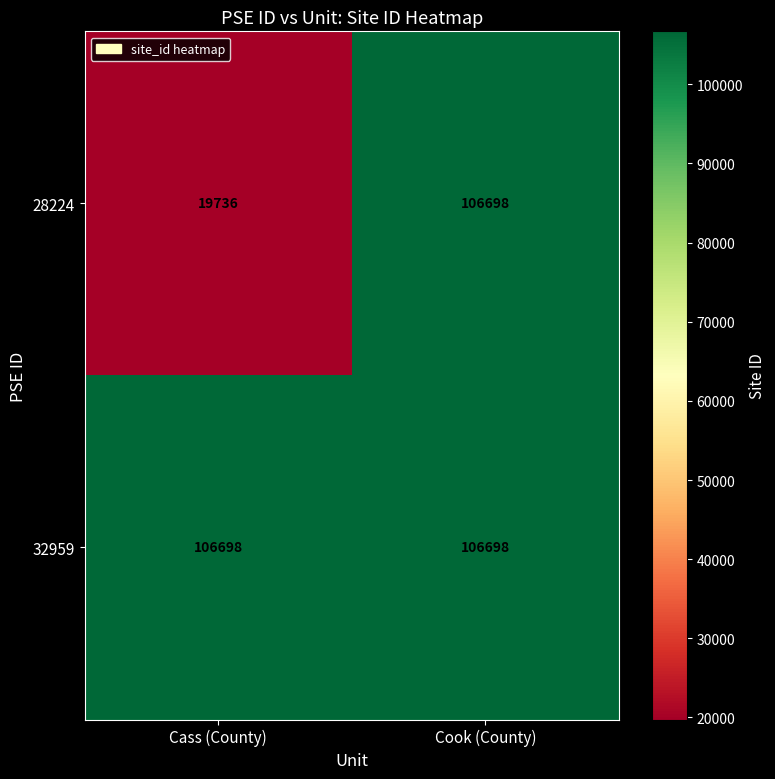

Reading left to right, what are all the values shown in this chart?

28224: 19736	106698
32959: 106698	106698